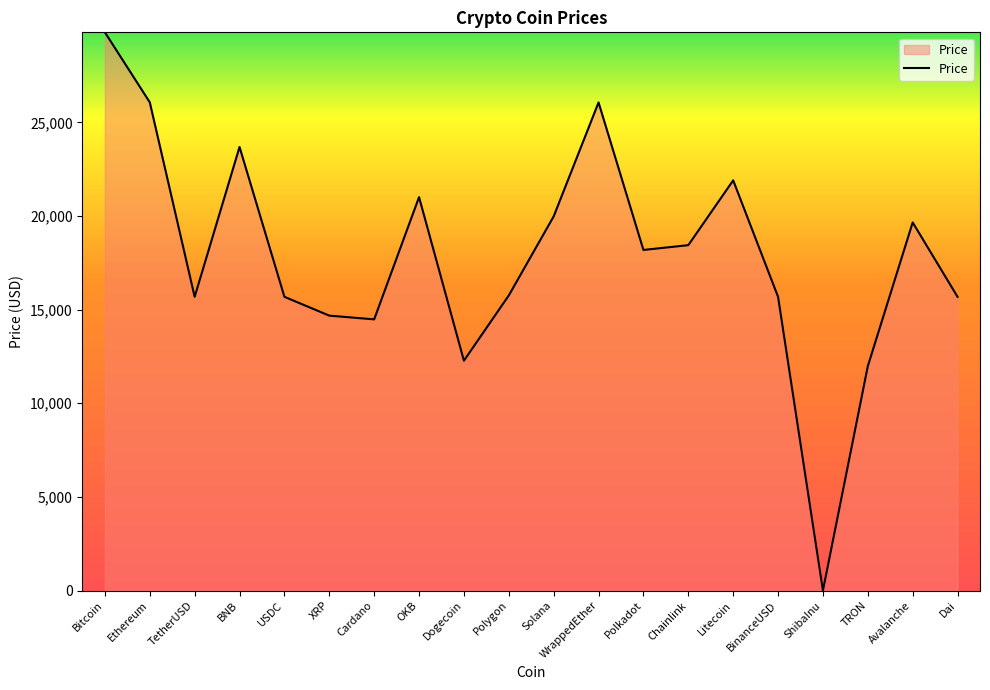

Which category has the lowest value across all series?

ShibaInu